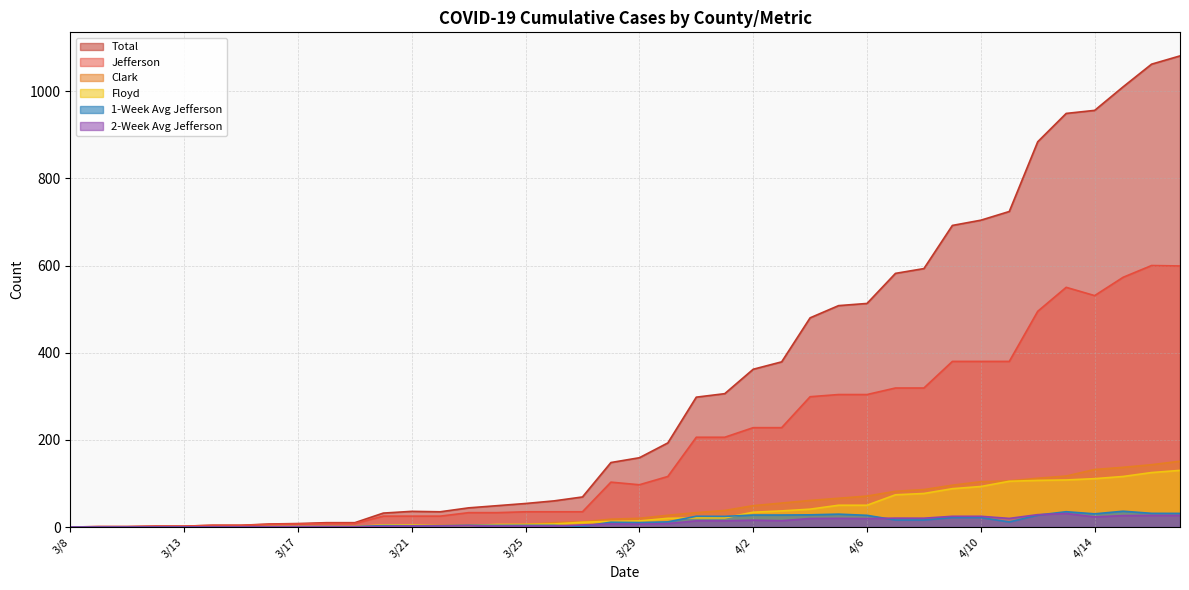

At 3/15, list the series in order from smallest to largest.

Clark, Floyd, two_week_avg_Jefferson, one_week_avg_Jefferson, total, Jefferson